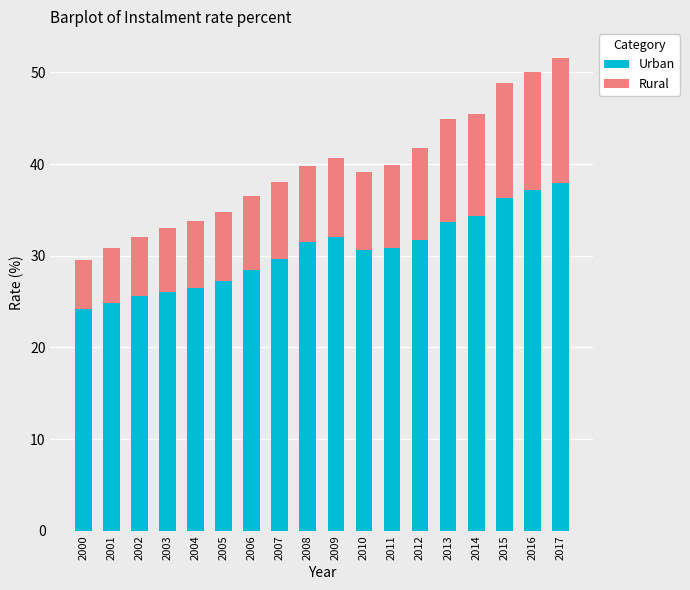

What is the minimum value for Urban?

24.2